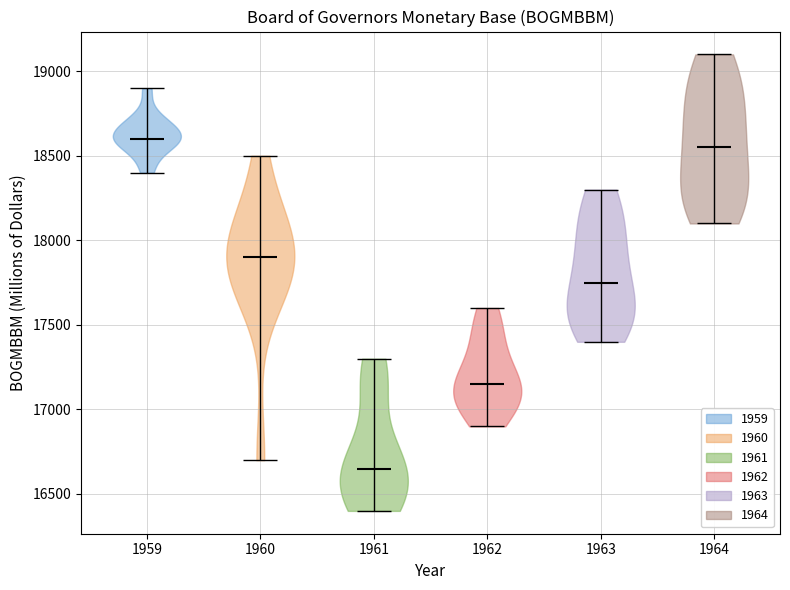

Where does the median line of the violin at x = 1962 sit on the y-axis? The values are not printed on the chart, so give them approximately, as read against the axis.

17150